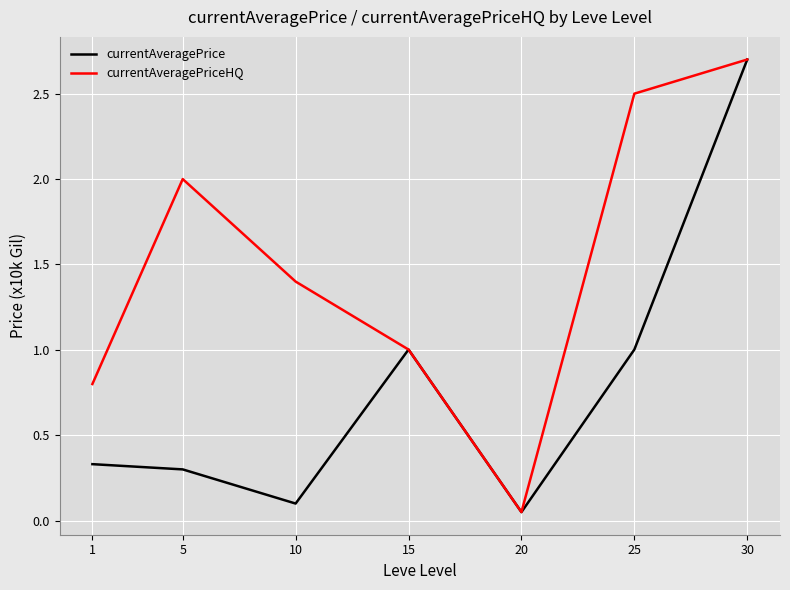

What is the greatest value displayed?

2.7